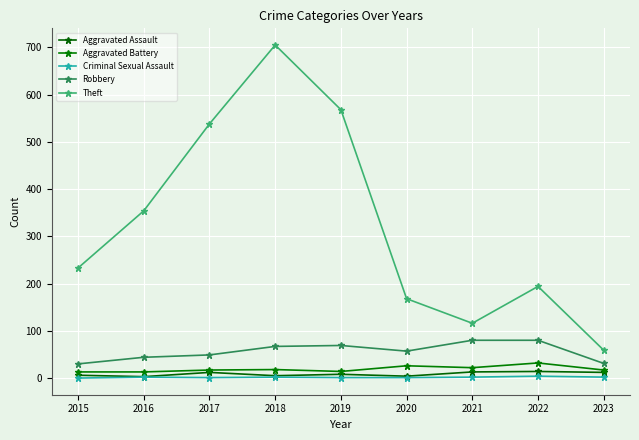

How many distinct data groups are displayed?

5